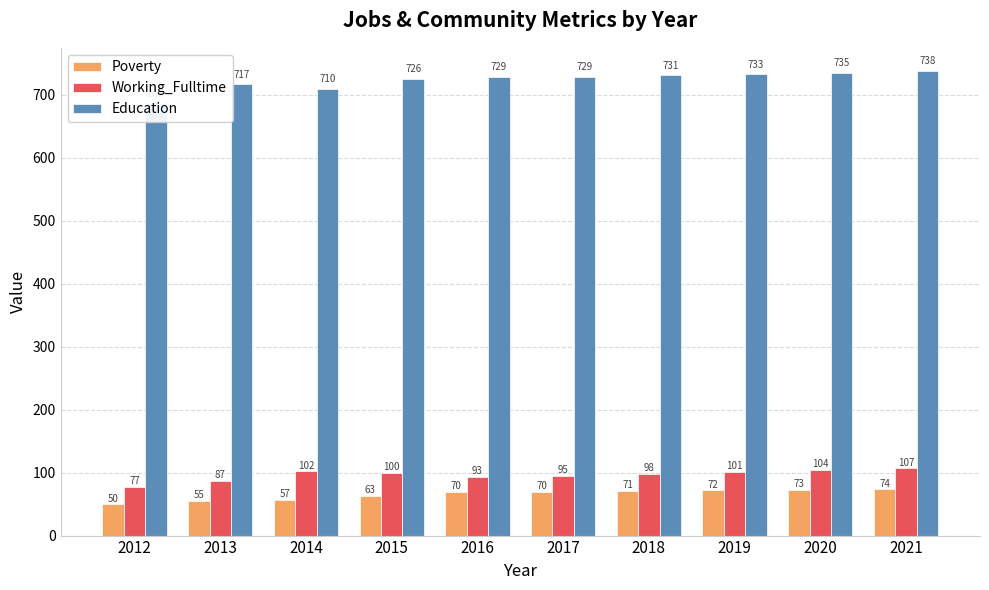

What is the minimum value shown in the chart?

50